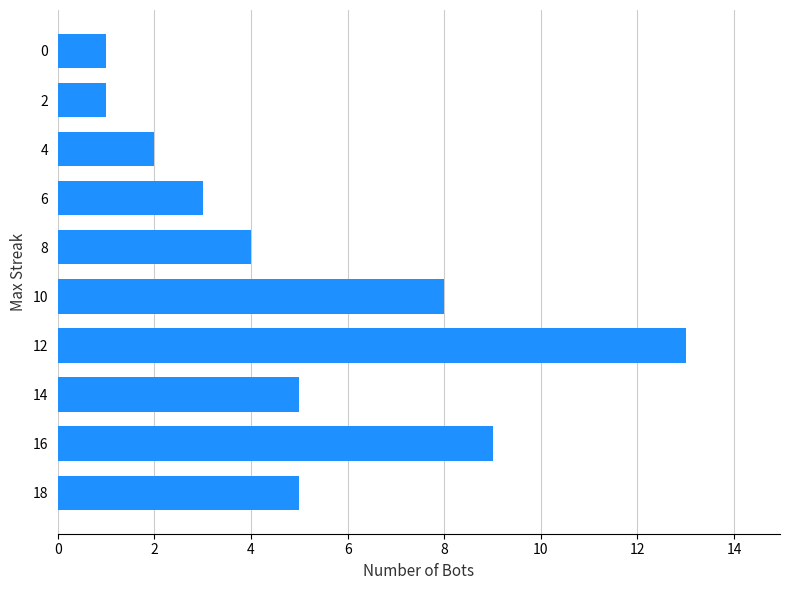

What is the average value?

5